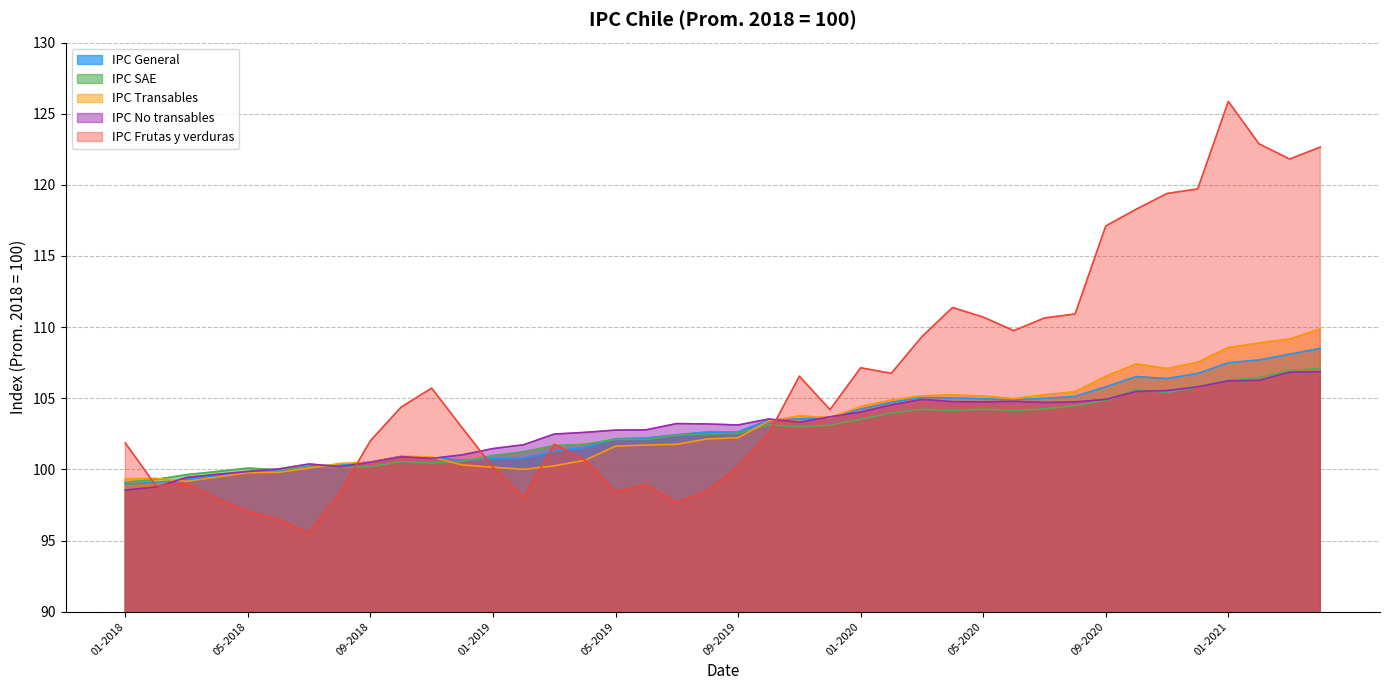

What position from the left is 10-2020?

34